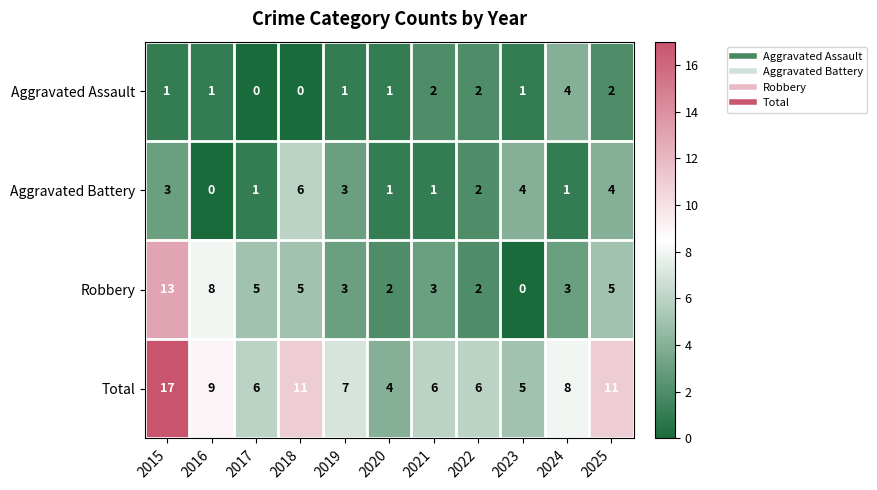

Between 2020 and 2021, which series saw the biggest shift?

Total